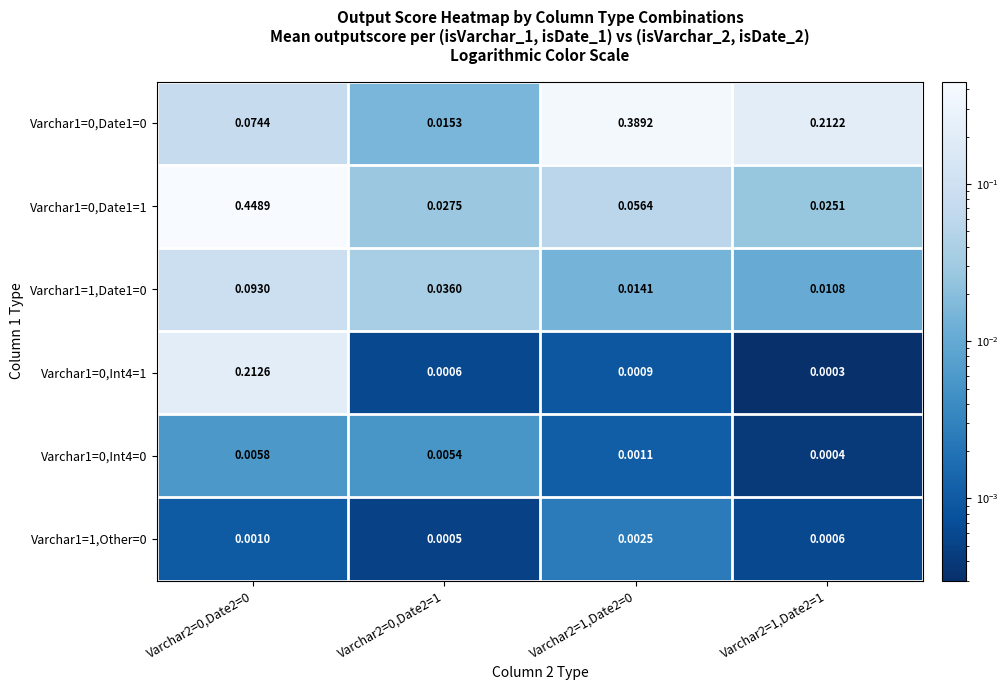

How many series are shown in this chart?

6